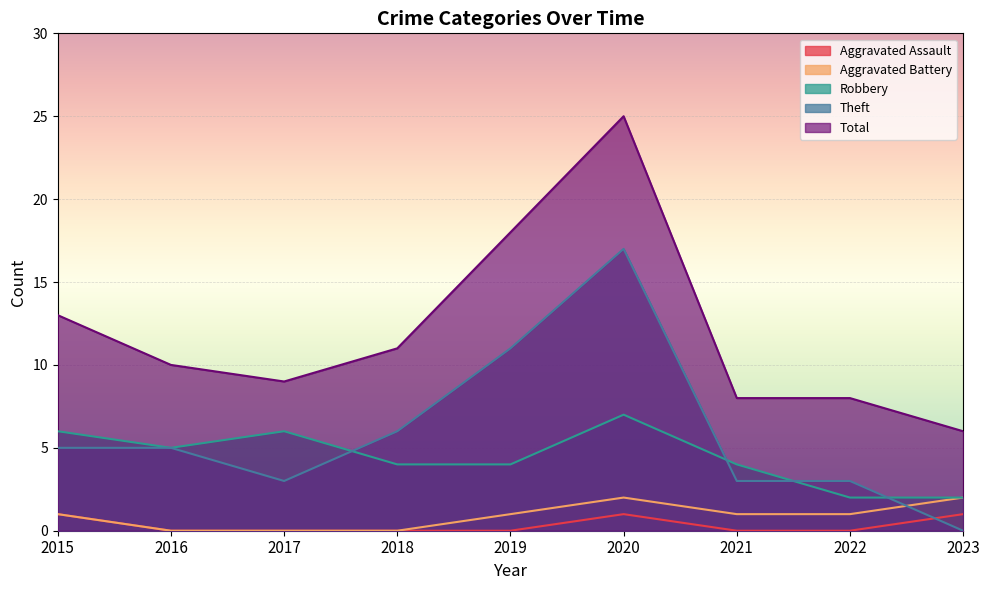

The Robbery series shows 6 at 2017. True or false?

True